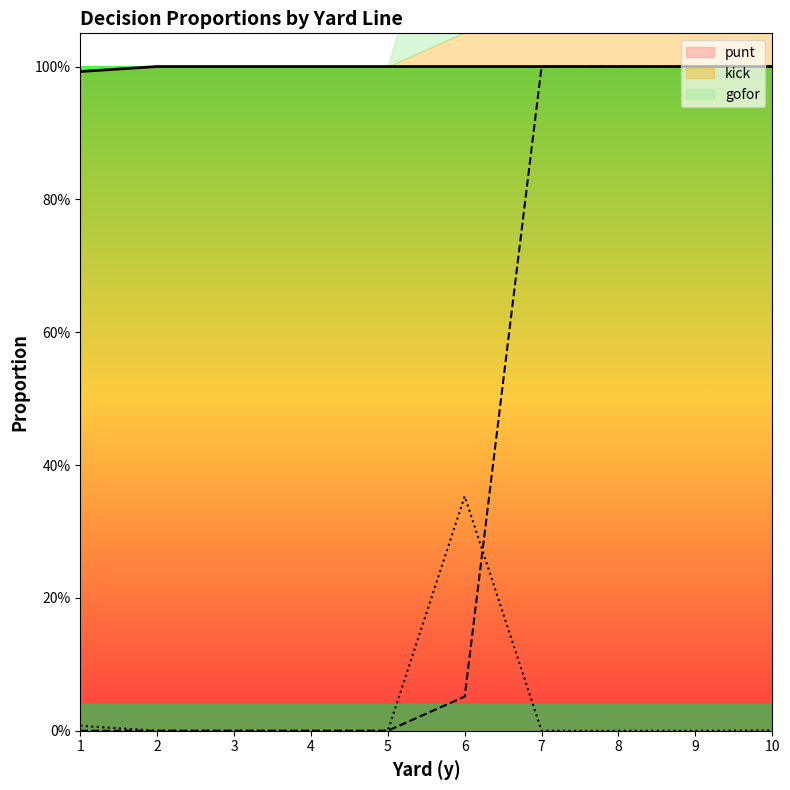

What is the difference between the second highest and minimum values in the kick series?

1.0